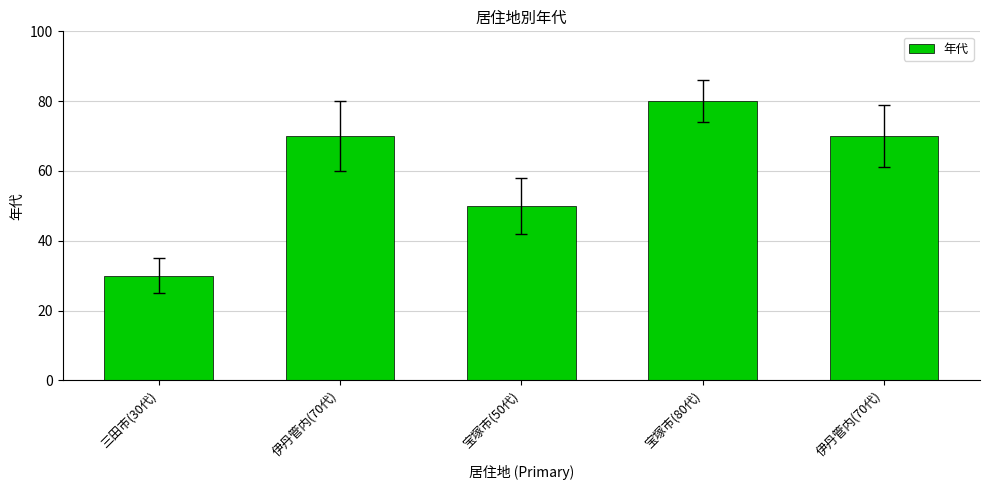

What is the ratio of the value at 宝塚市(80代) to the value at 三田市(30代)?

2.7